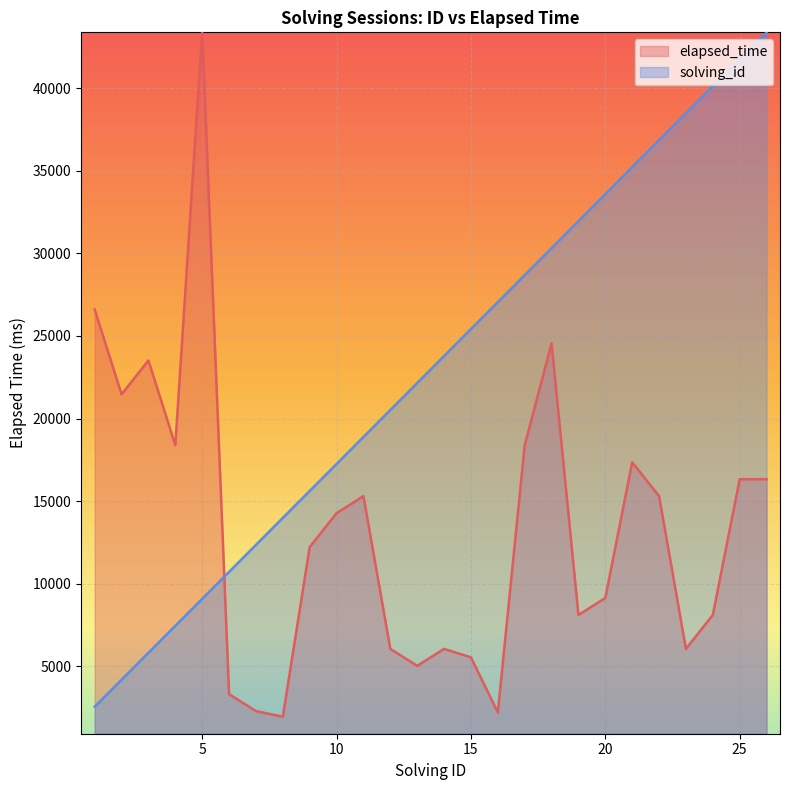

Which category has the lowest value in the solving_id series?

1